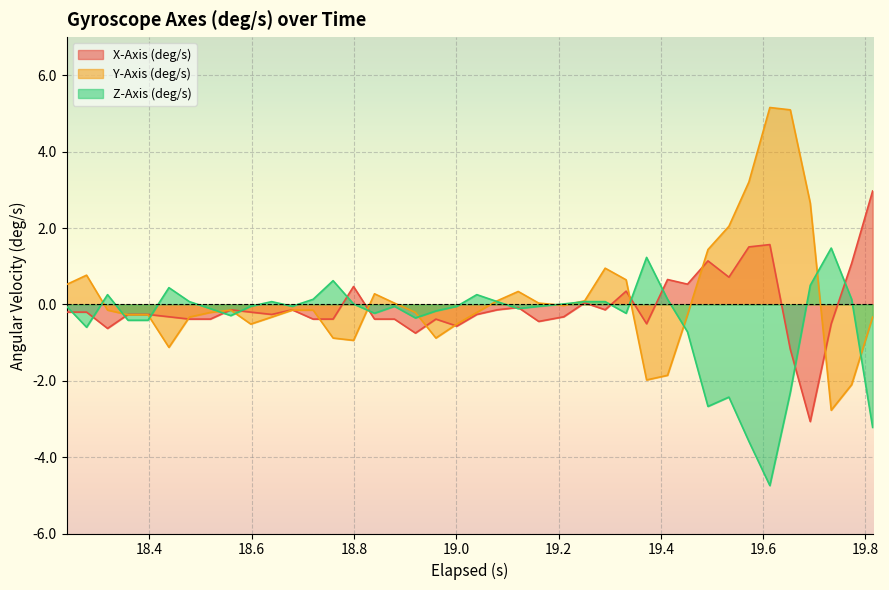

What is the minimum value shown in the chart?

-4.7